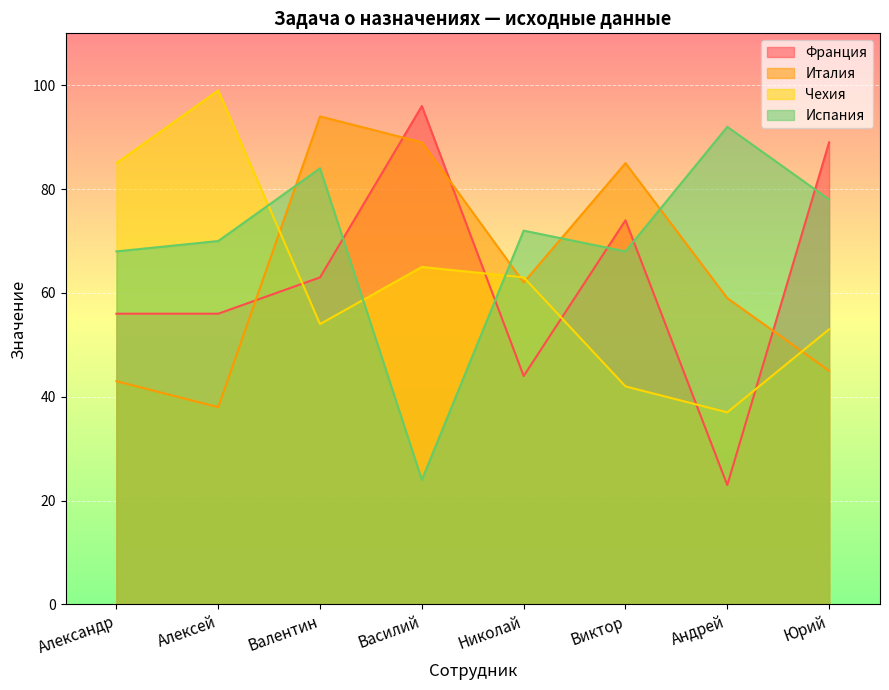

How many data points in Франция are above 63?

3